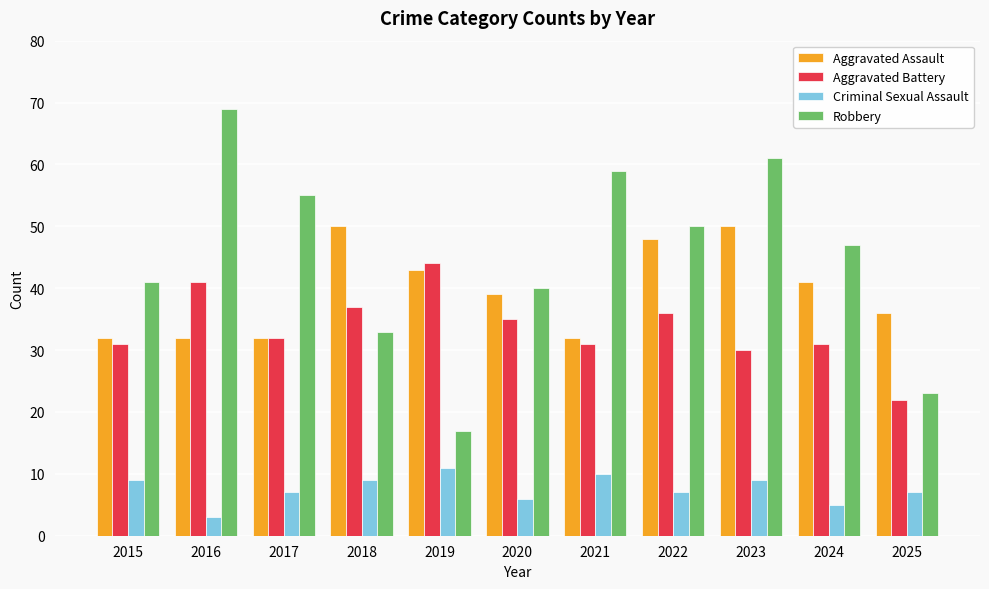

Reading left to right, list all the values displayed in this chart.

Aggravated Assault: 32	32	32	50	43	39	32	48	50	41	36
Aggravated Battery: 31	41	32	37	44	35	31	36	30	31	22
Criminal Sexual Assault: 9	3	7	9	11	6	10	7	9	5	7
Robbery: 41	69	55	33	17	40	59	50	61	47	23